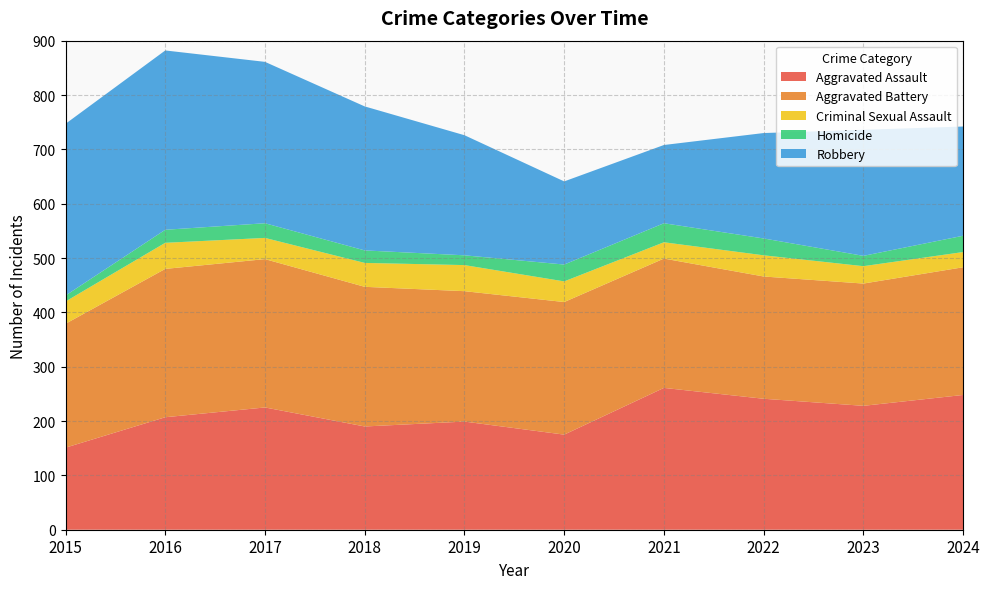

Reading right to left, extract all data points from this chart.

Aggravated Assault: 2024=248	2023=228	2022=241	2021=261	2020=175	2019=199	2018=190	2017=225	2016=207	2015=151
Aggravated Battery: 2024=235	2023=225	2022=225	2021=238	2020=244	2019=240	2018=257	2017=273	2016=273	2015=228
Criminal Sexual Assault: 2024=28	2023=32	2022=39	2021=30	2020=38	2019=48	2018=44	2017=39	2016=48	2015=41
Homicide: 2024=30	2023=19	2022=31	2021=35	2020=31	2019=18	2018=23	2017=27	2016=24	2015=11
Robbery: 2024=201	2023=232	2022=194	2021=144	2020=153	2019=221	2018=265	2017=297	2016=330	2015=316